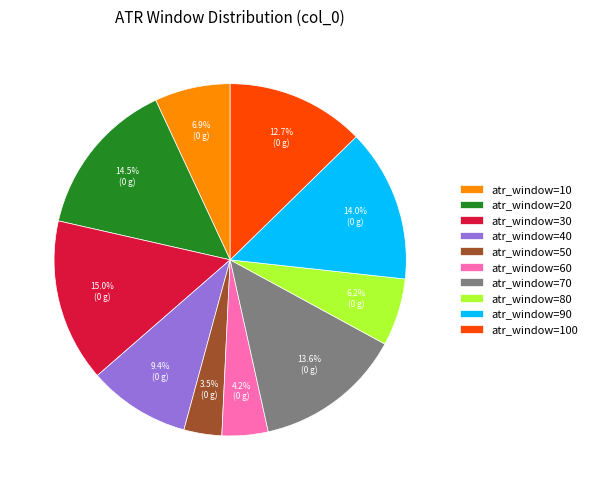

How many segments does this pie chart have?

10